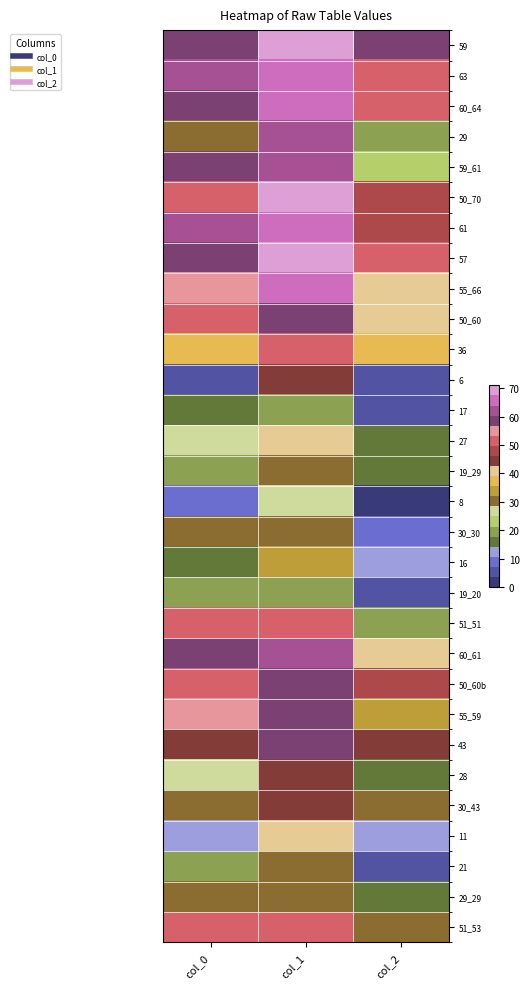

What is the greatest value displayed?

71